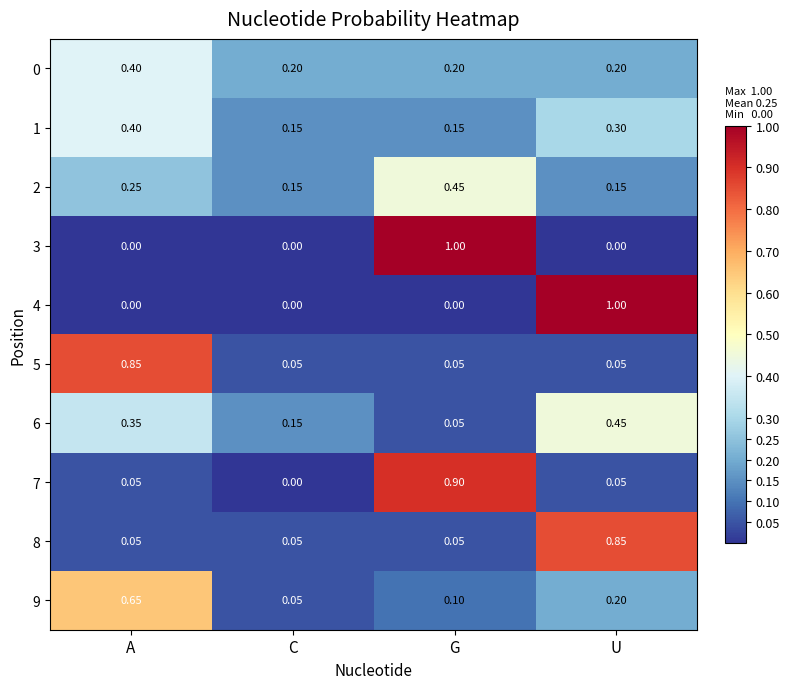

Is the value of 2 at C greater than the value of 0 at U?

No